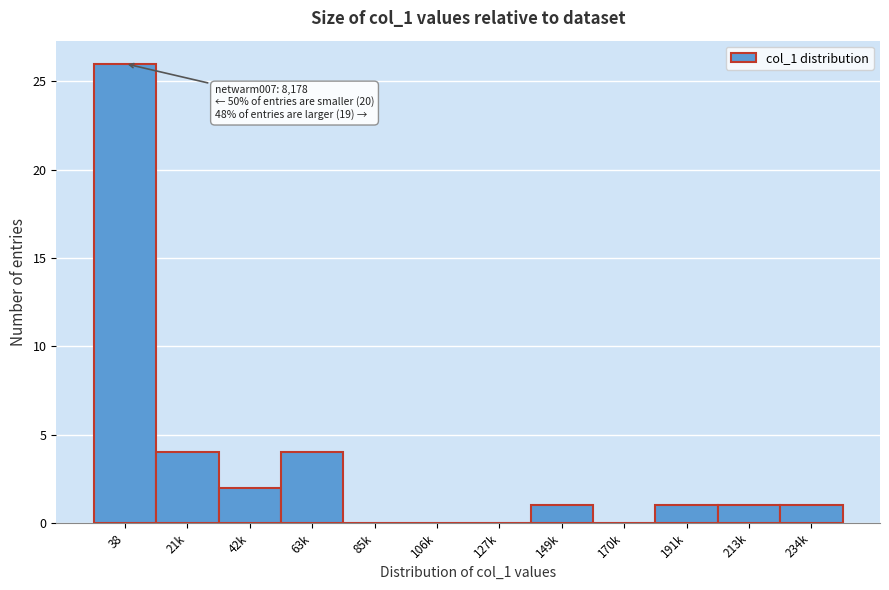

Reading left to right, transcribe all the data shown in this chart.

38=26	21k=4	42k=2	63k=4	85k=0	106k=0	127k=0	149k=1	170k=0	191k=1	213k=1	234k=1